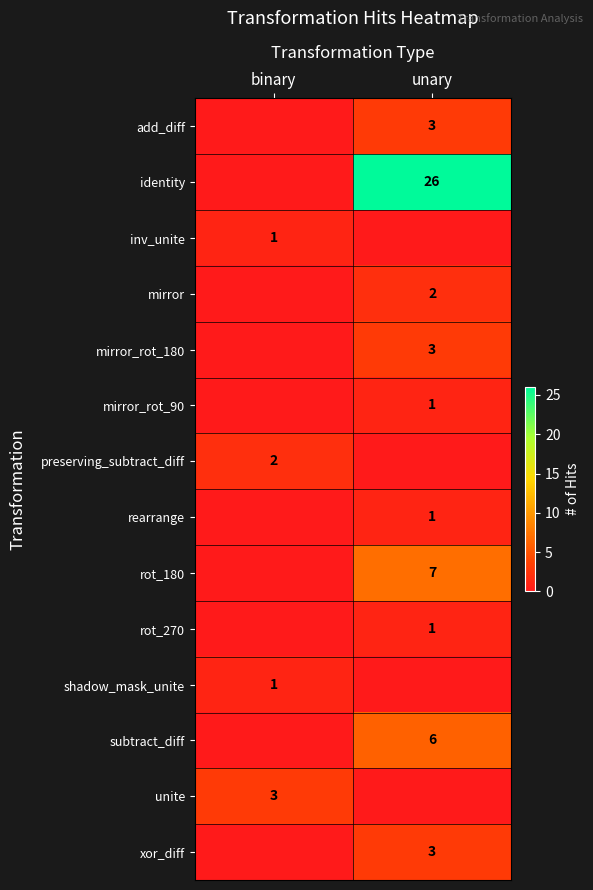

The value of mirror_rot_90 at unary is 1. True or false?

True